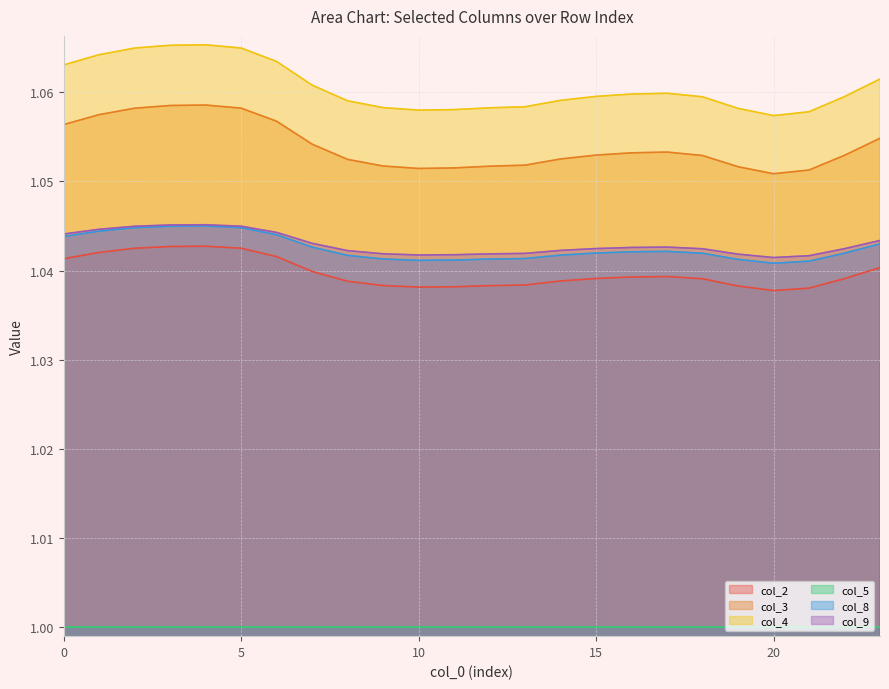

Rank the categories by col_9 value from lowest to highest.

20, 21, 10, 11, 19, 12, 9, 13, 8, 14, 18, 22, 15, 16, 17, 7, 23, 0, 6, 1, 2, 5, 3, 4